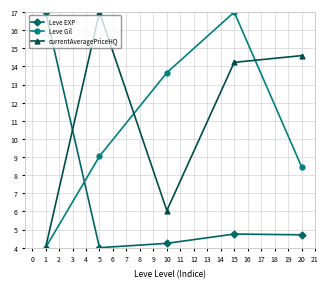

What is the highest value of the Leve EXP series?

17.0